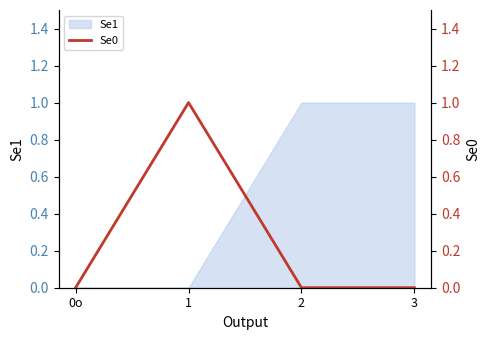

At which category does the chart reach its minimum across all series?

0o